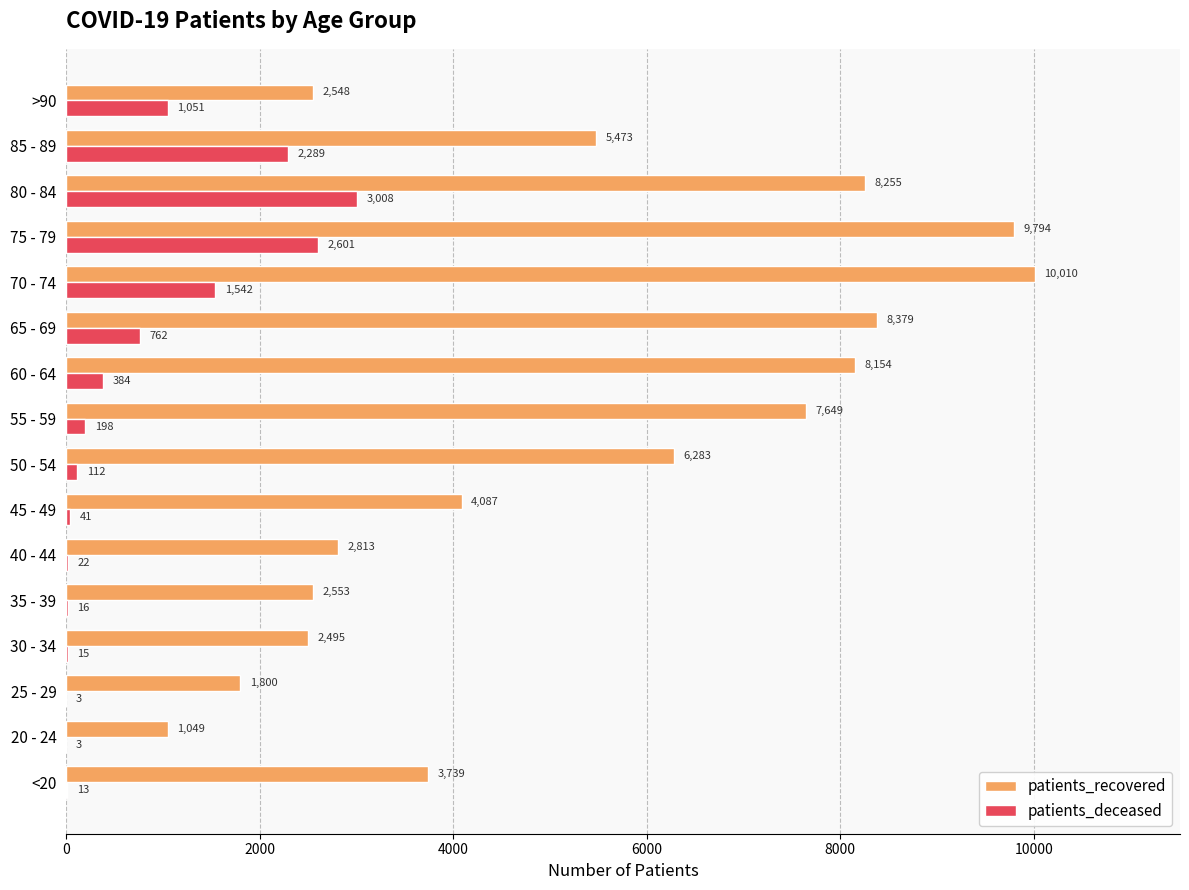

At which category is the sum across all series the highest?

75 - 79